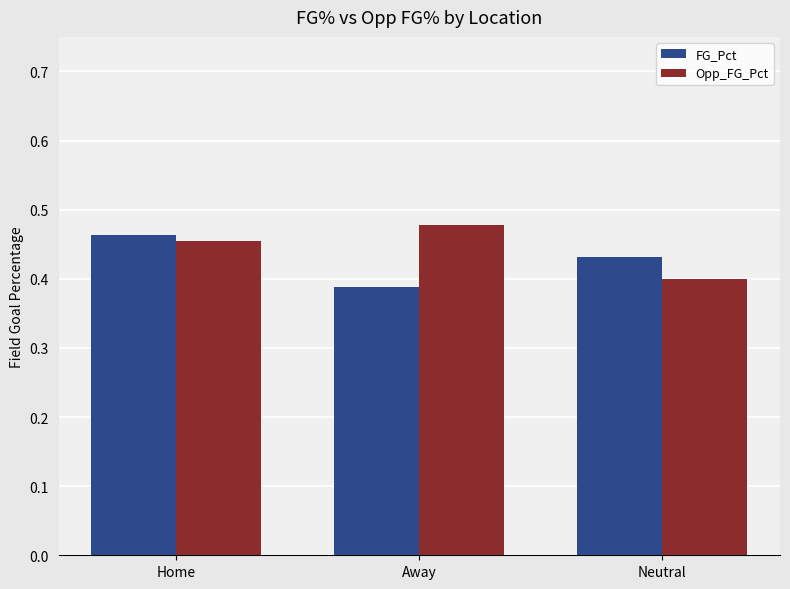

The Opp_FG_Pct series shows 0.4 at Neutral. True or false?

True